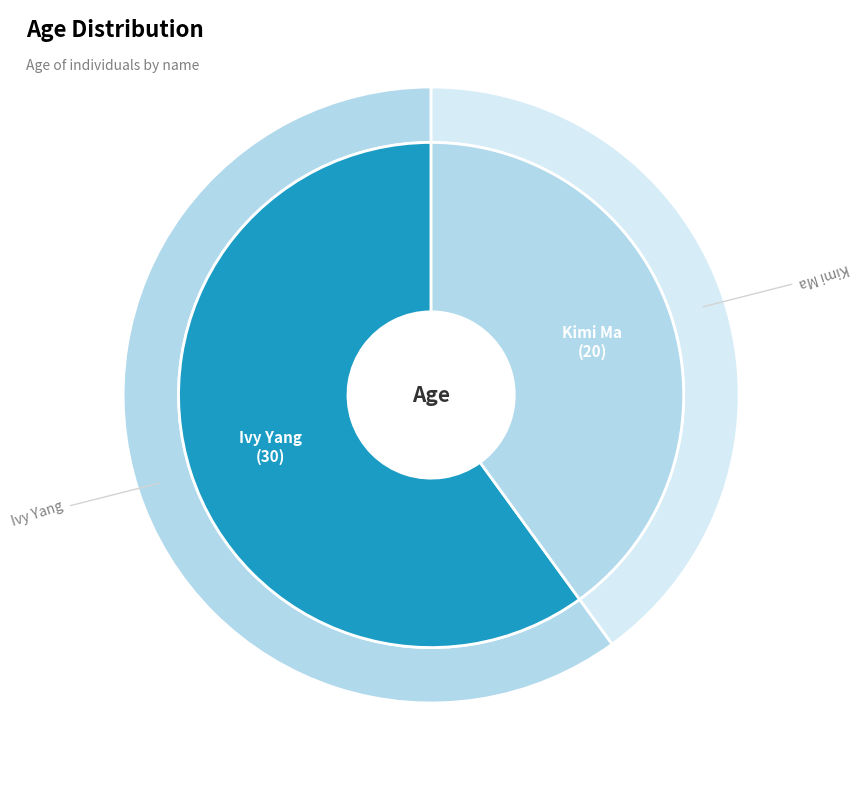

Count the number of slices in the pie.

2